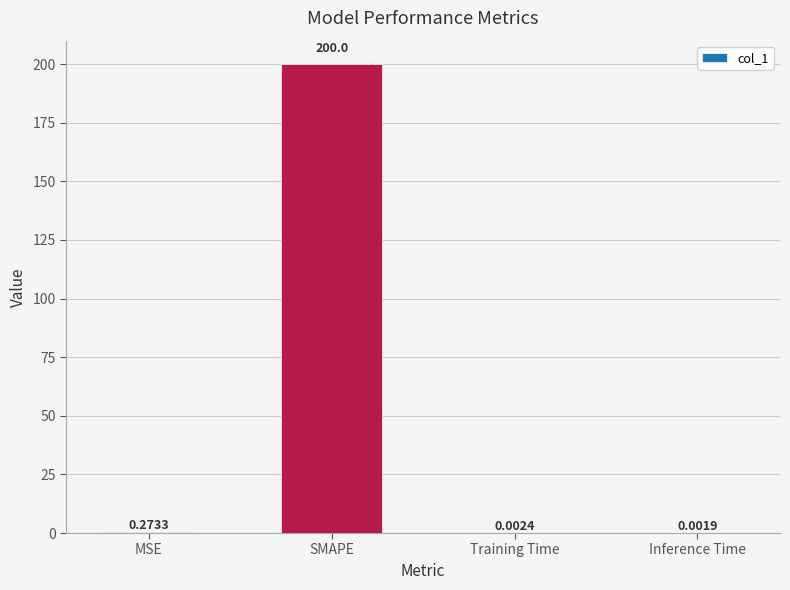

What is the sum of all values?

200.3